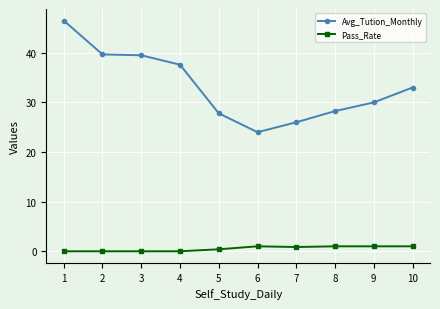

The value of Avg_Tution_Monthly at 3 is 39.5. True or false?

True